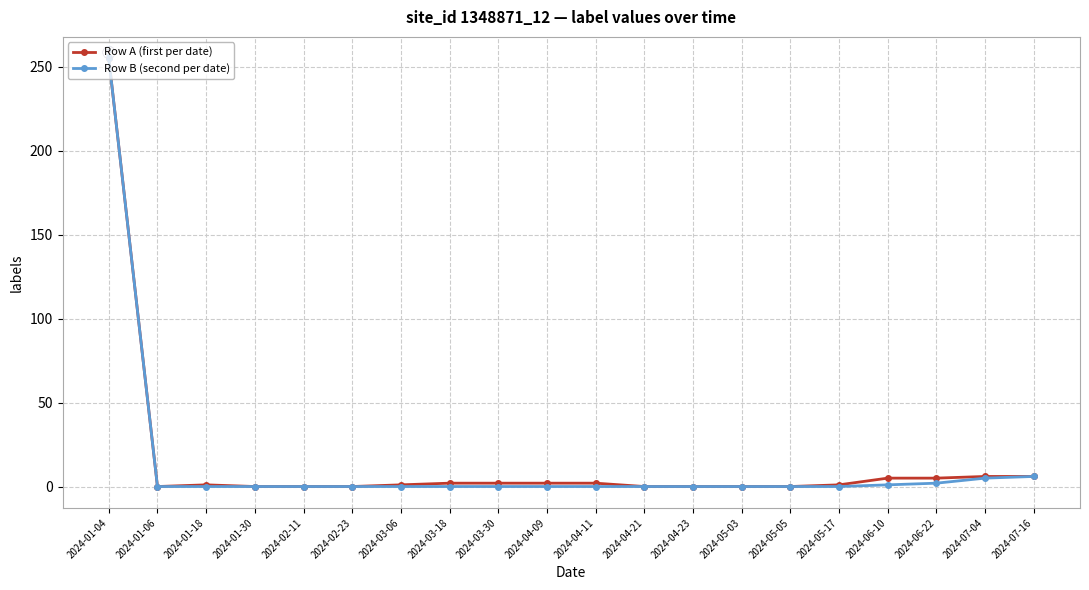

The Row A (first per date) series shows 5 at 2024-06-22. True or false?

True